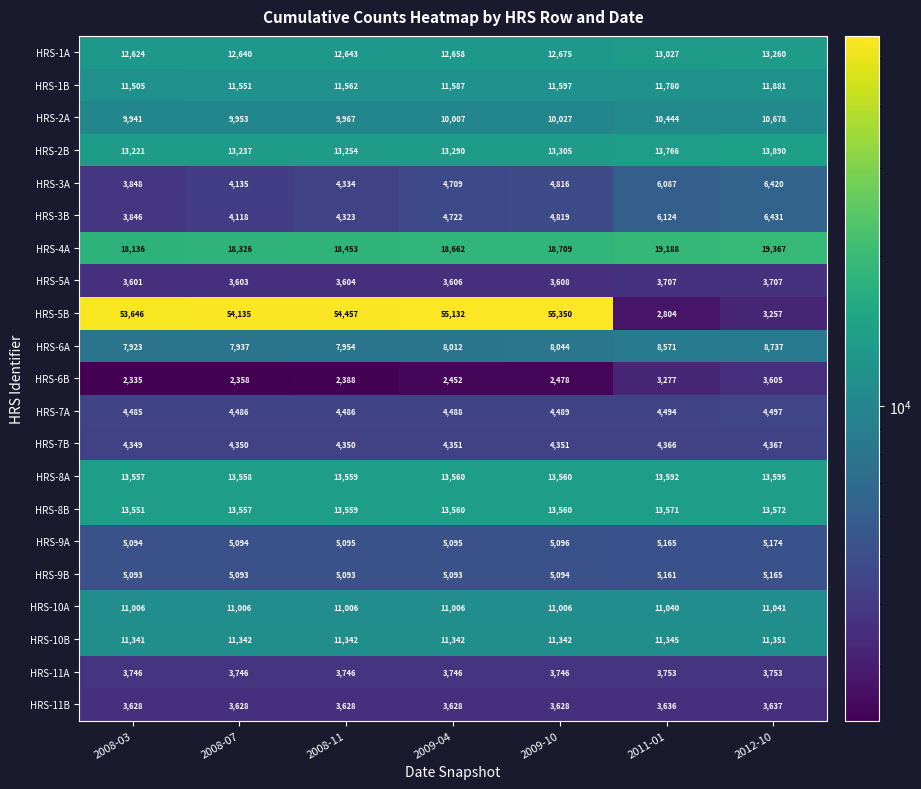

What is the difference between the maximum and minimum values in the HRS-4A series?

1231